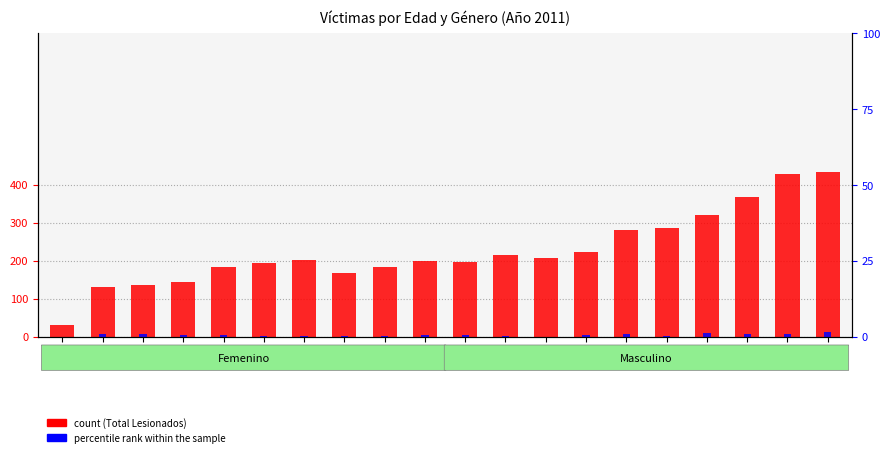

Between 10 and 13, which is larger?

13